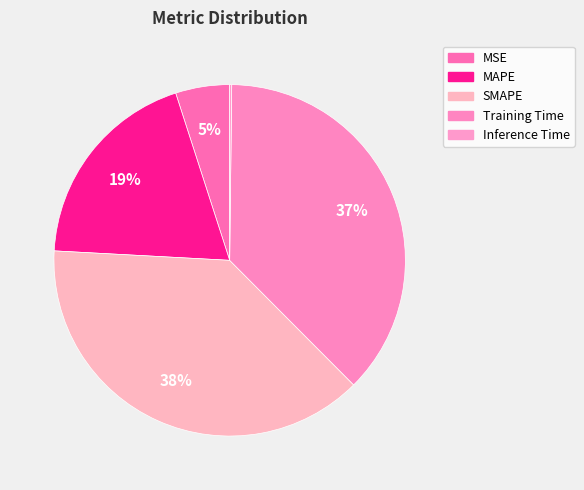

The MAPE slice represents 25% of the pie. True or false?

False